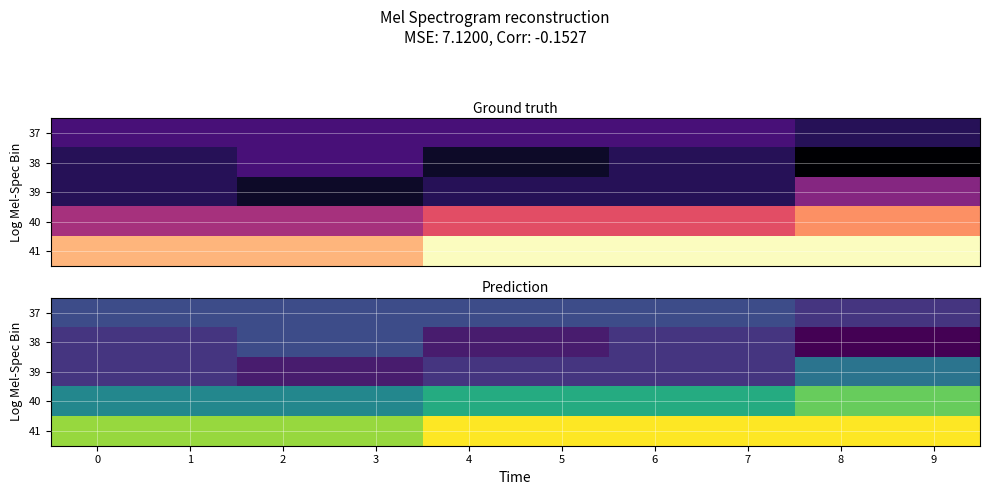

How many distinct data groups are displayed?

5